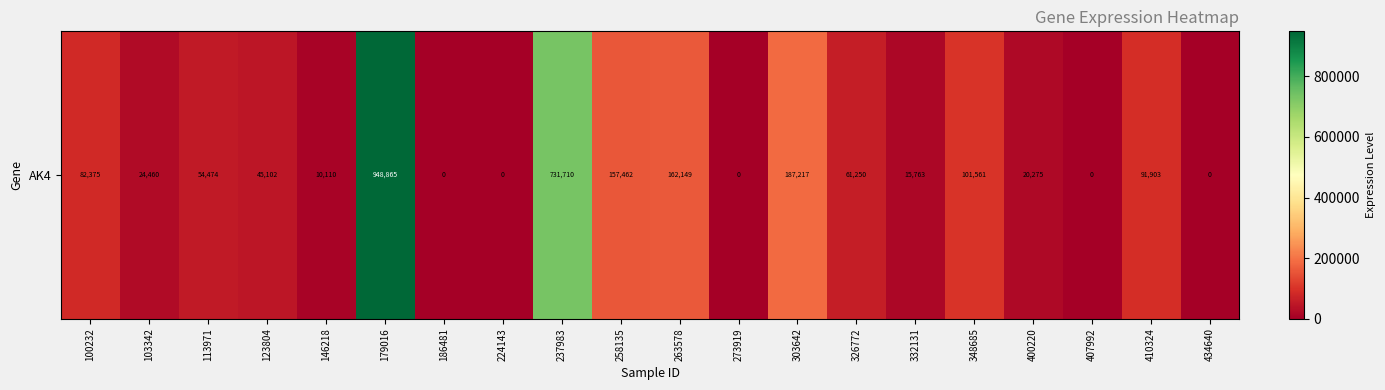

Which category has the lowest value across all series?

186481